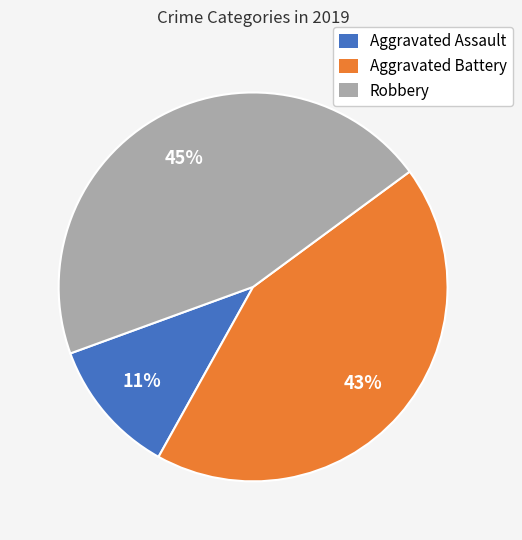

True or false: Robbery accounts for 55% of the total.

False